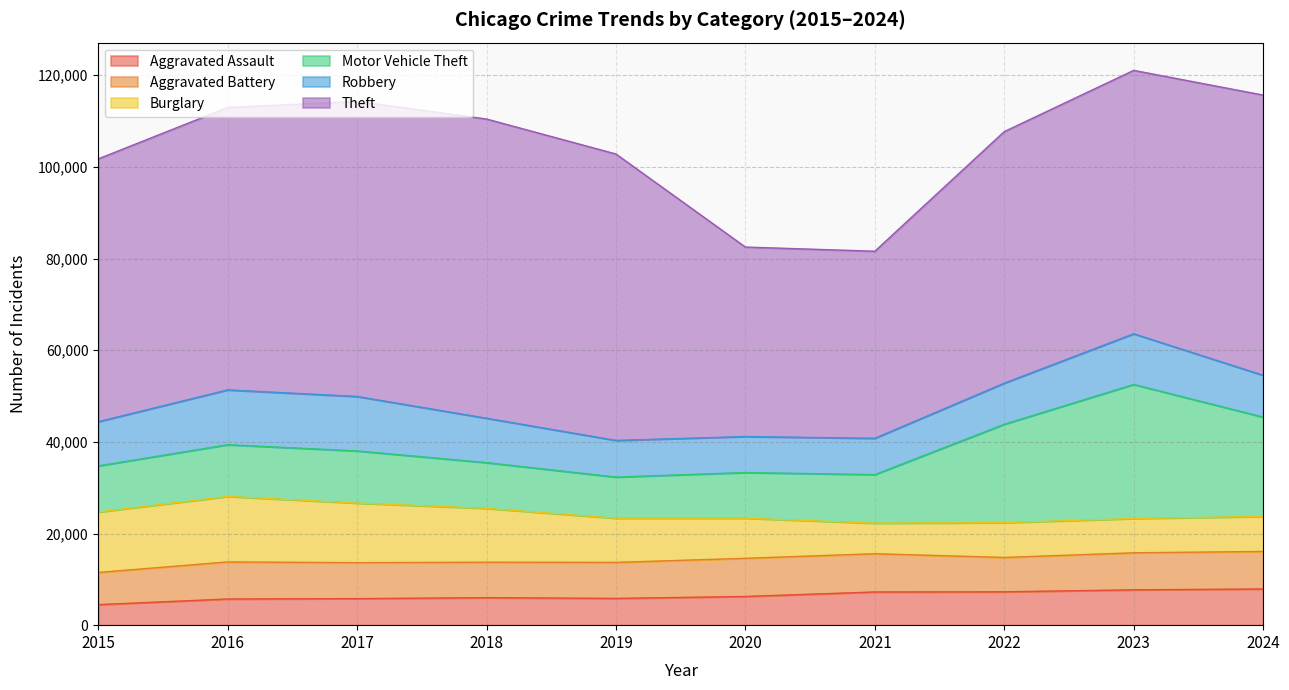

Which label corresponds to the smallest value in the chart?

2015